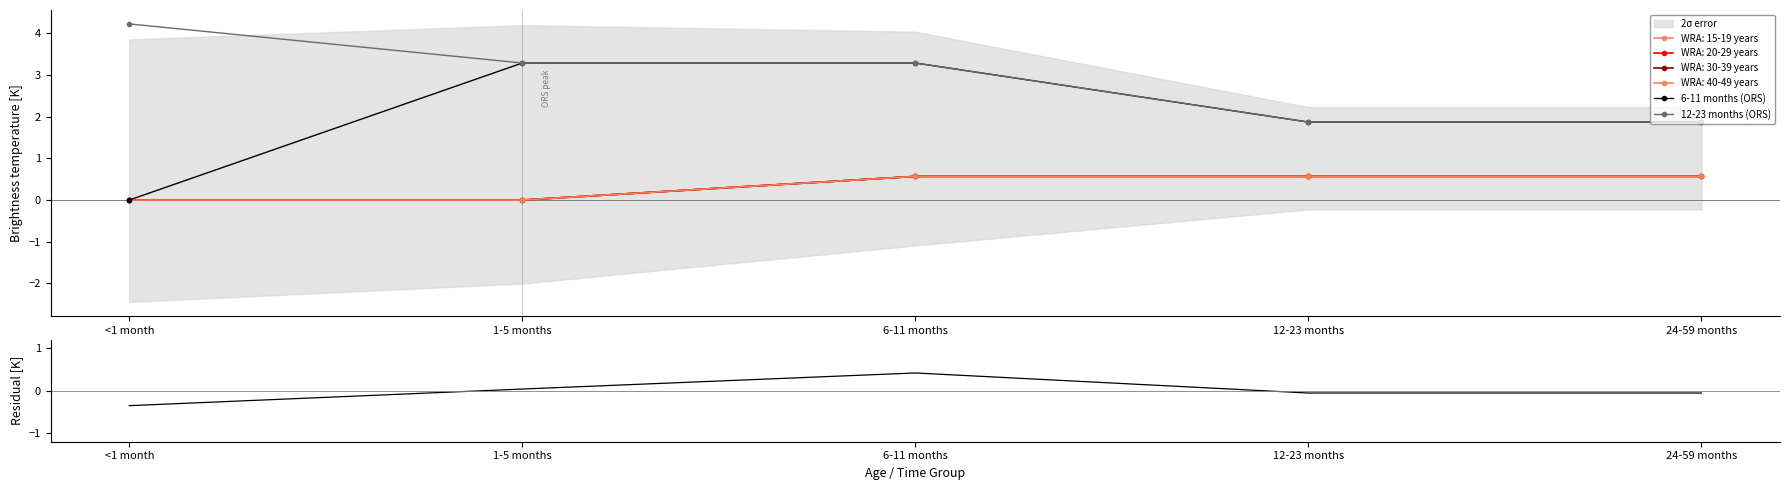

Which label corresponds to the largest value in the chart?

<1 month